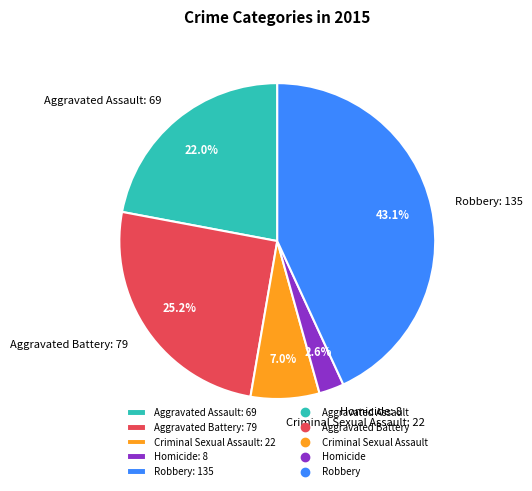

Does Aggravated Assault represent more than half of the total?

No